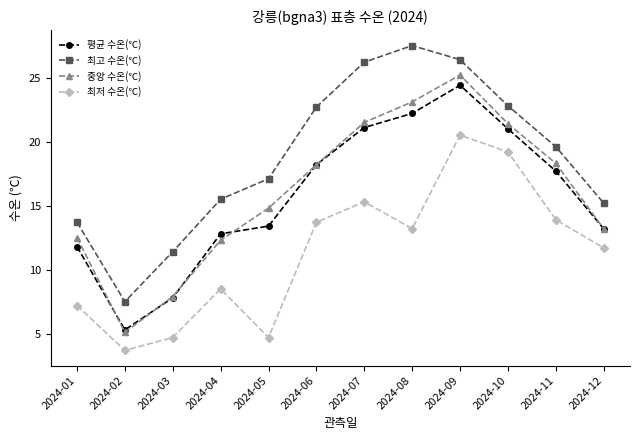

The 최저 수온(℃) series shows 8.5 at 2024-04. True or false?

True